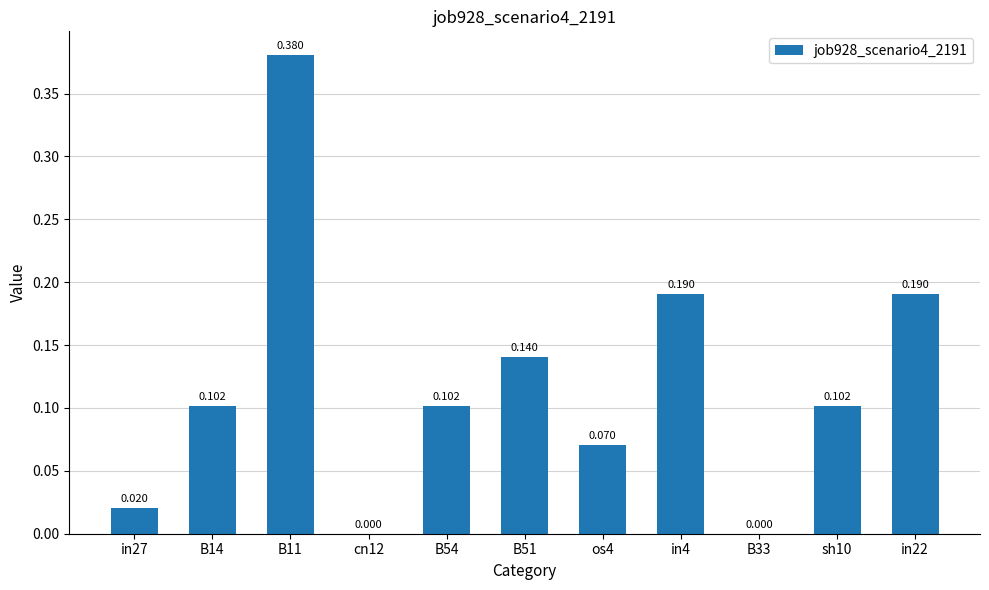

What is the difference between the maximum and minimum values?

0.4